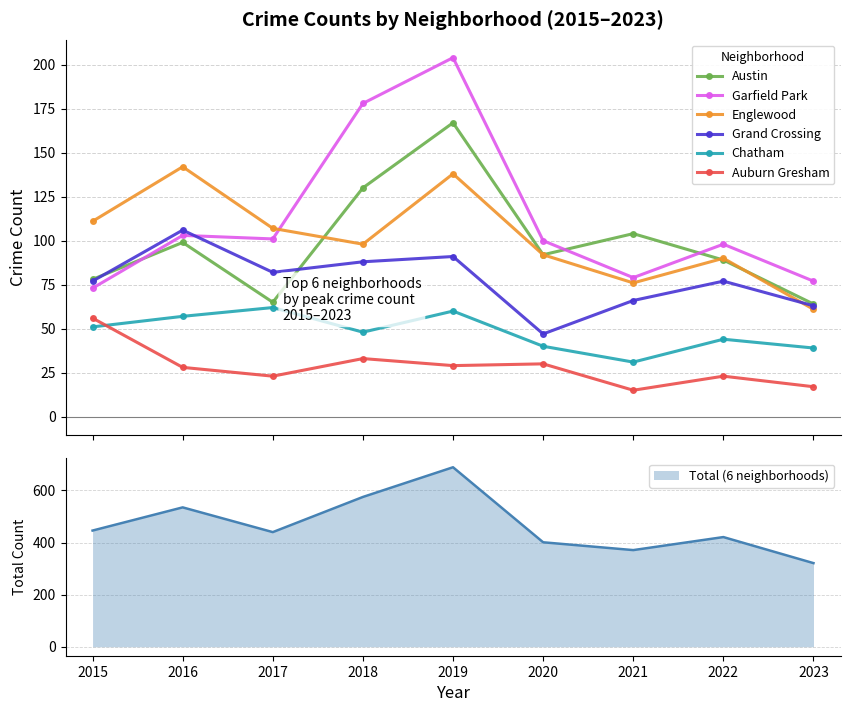

At which category is the sum across all series the highest?

2019